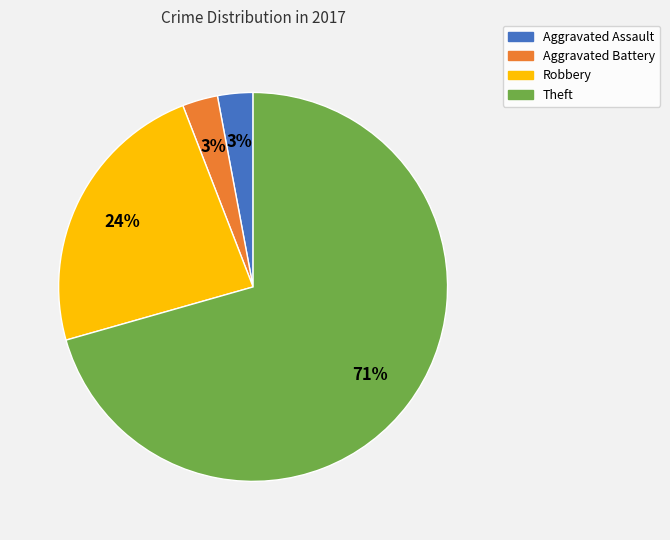

What percentage is the Aggravated Assault slice, to the nearest percent?

3%